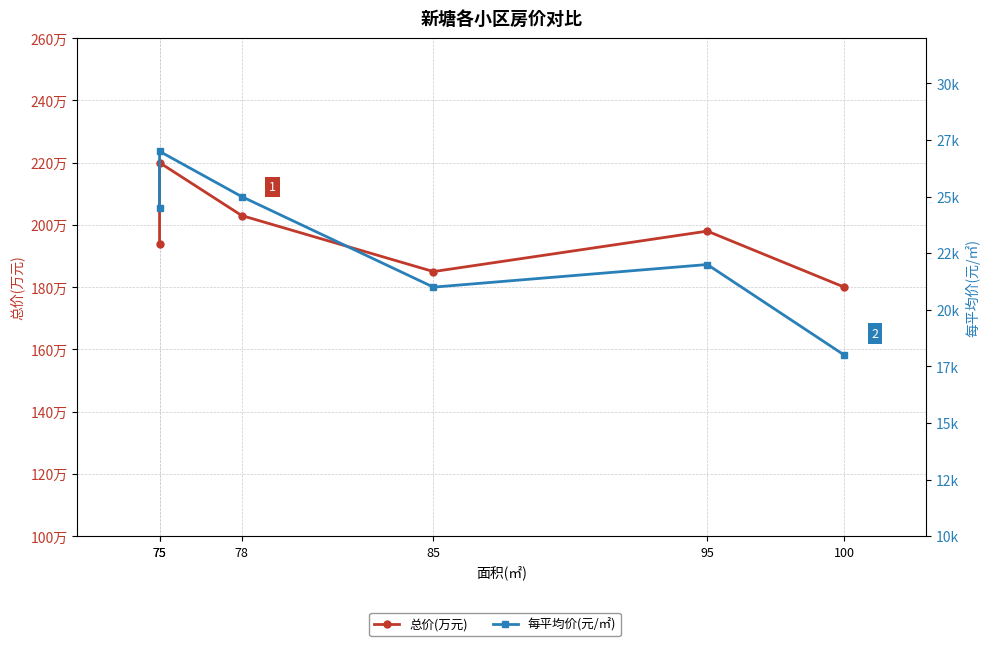

What is the sum of the 每平均价(元/㎡) values at 85 and 75?

45500